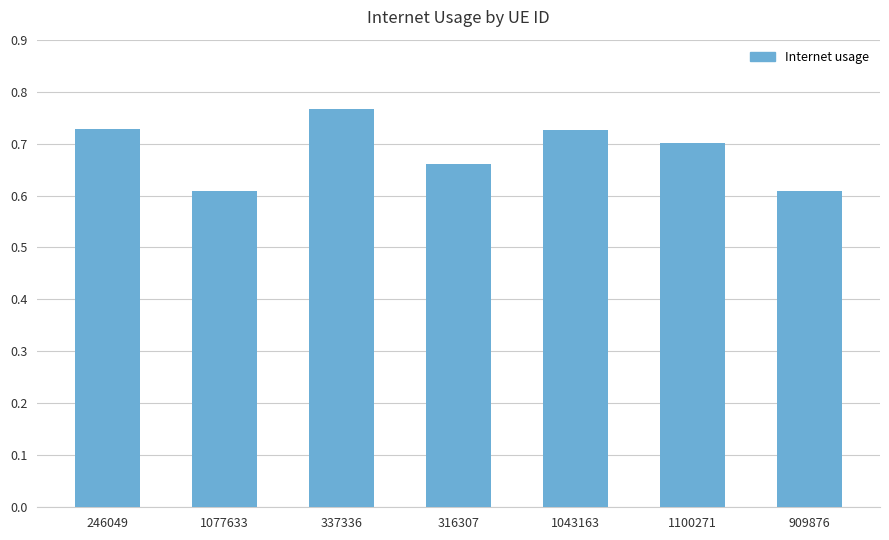

The value at 337336 is 0.4. True or false?

False